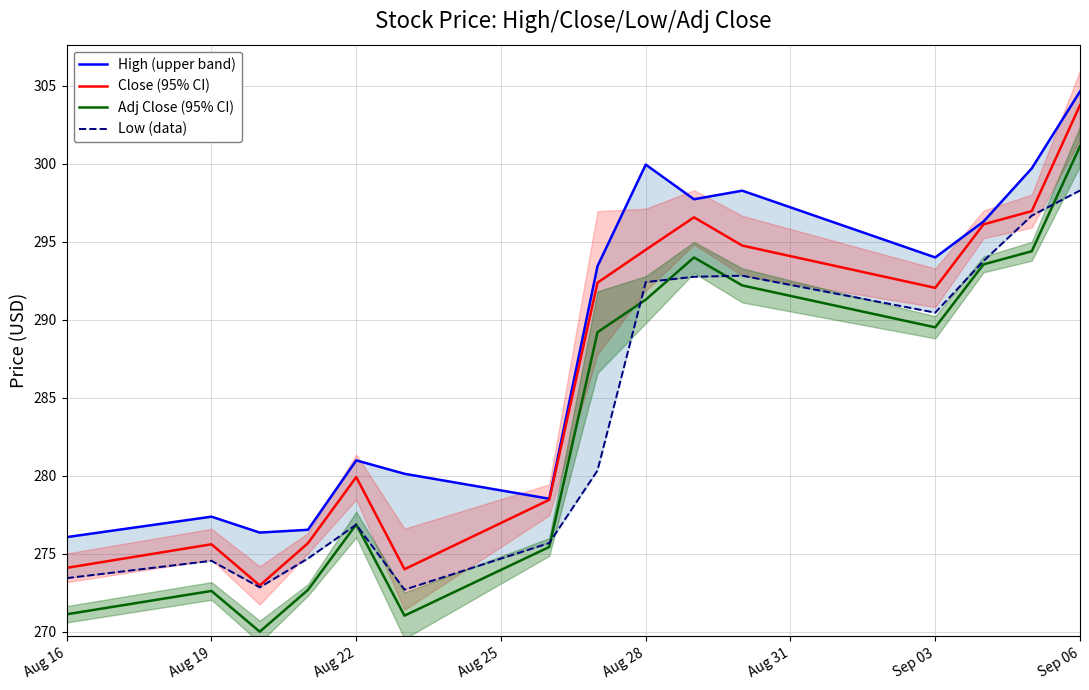

Reading left to right, what are all the values shown in this chart?

High (upper band): 276.1	277.4	276.4	276.5	281.0	280.1	278.5	293.4	300.0	297.7	298.3	294.0	296.3	299.7	304.6
Close (95% CI): 274.1	275.6	273.0	275.7	279.9	274.0	278.5	292.4	294.5	296.6	294.8	292.0	296.1	297.0	303.8
Adj Close (95% CI): 271.1	272.6	270.0	272.7	276.9	271.0	275.4	289.2	291.3	294.0	292.2	289.5	293.6	294.4	301.1
Low (data): 273.4	274.5	272.9	274.7	276.9	272.7	275.7	280.3	292.4	292.8	292.8	290.5	293.8	296.7	298.3